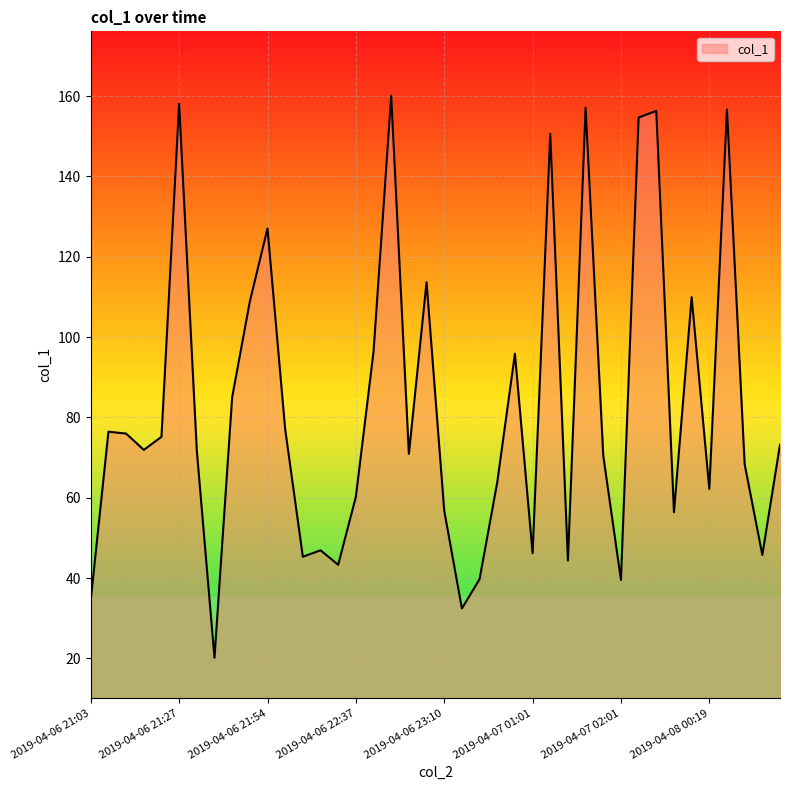

What is the minimum value shown in the chart?

20.1